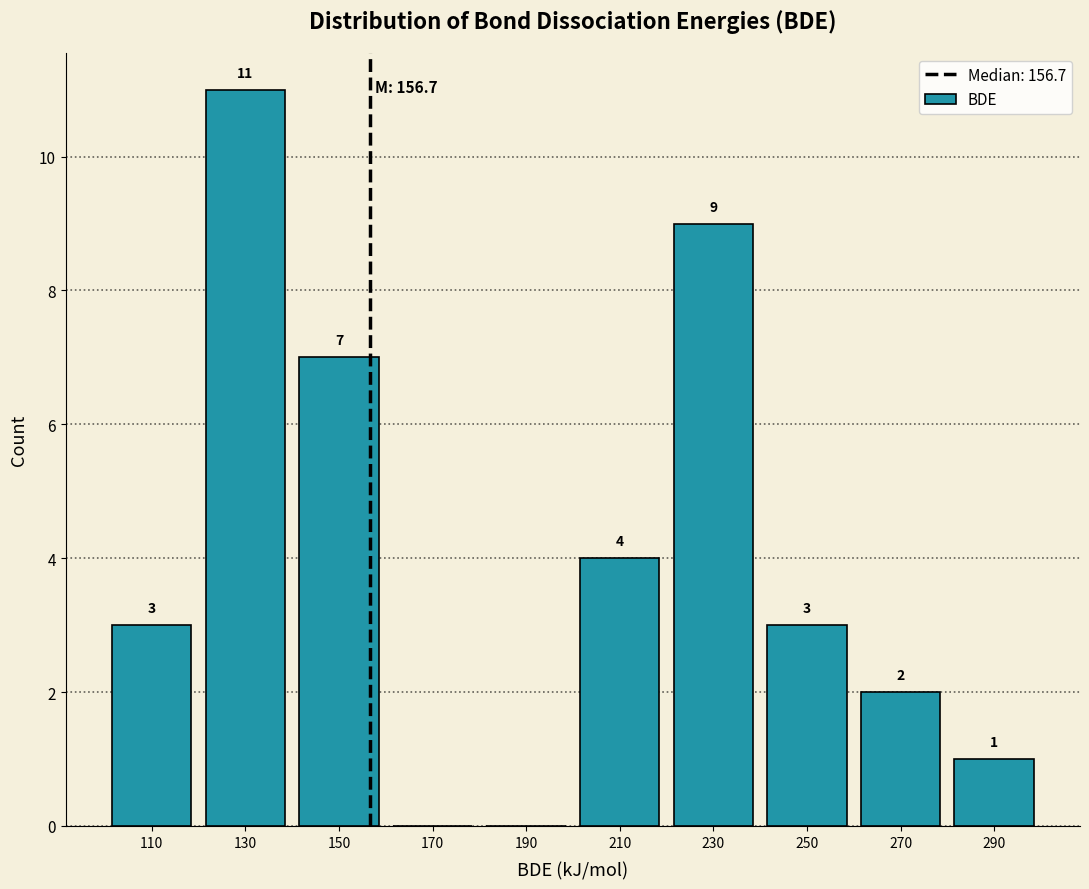

Which range on the x-axis has the tallest bar?

120 to 140